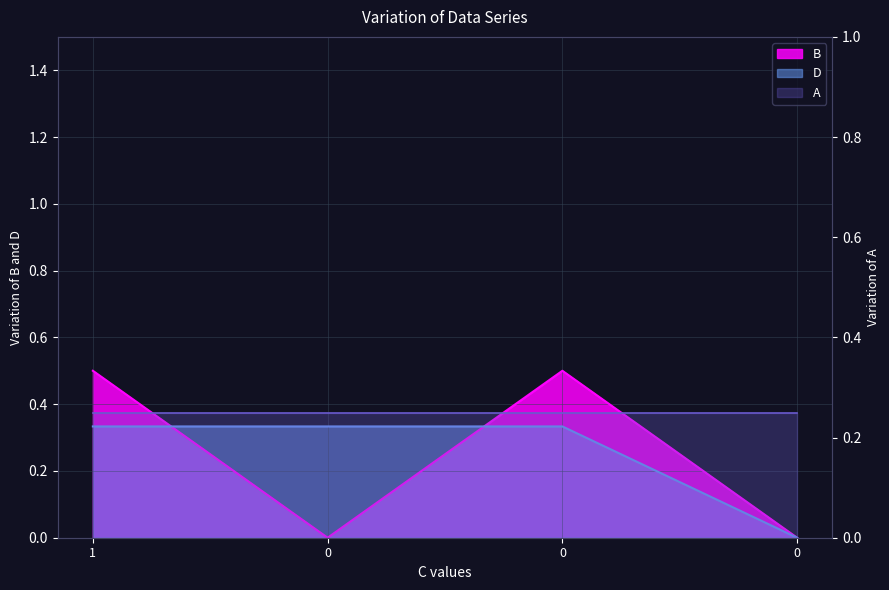

What is the sum of all B values?

1.0